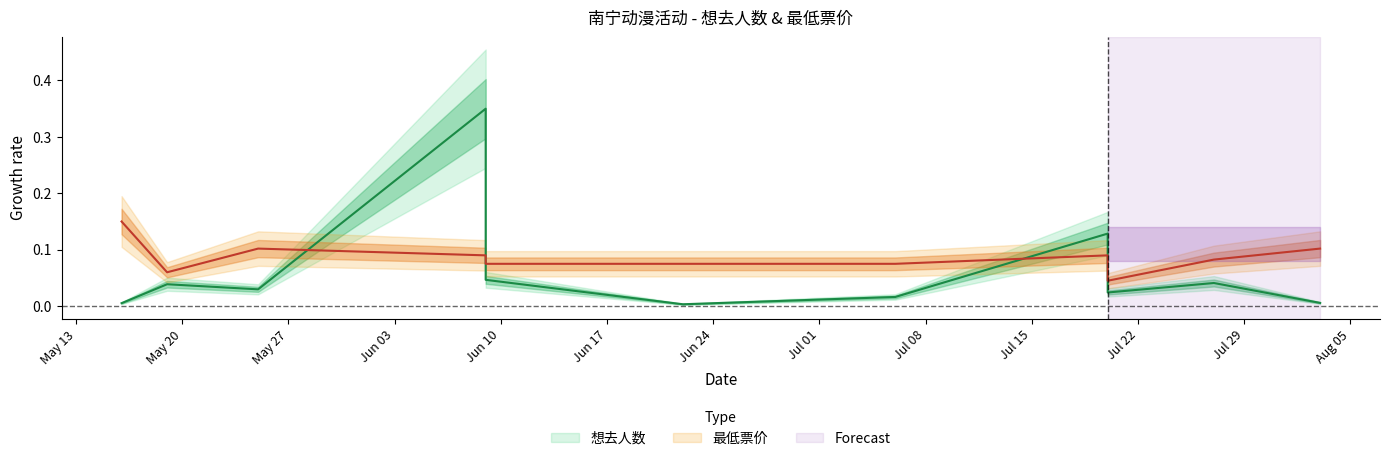

List the series in order of their overall mean, highest first.

最低票价, 想去人数